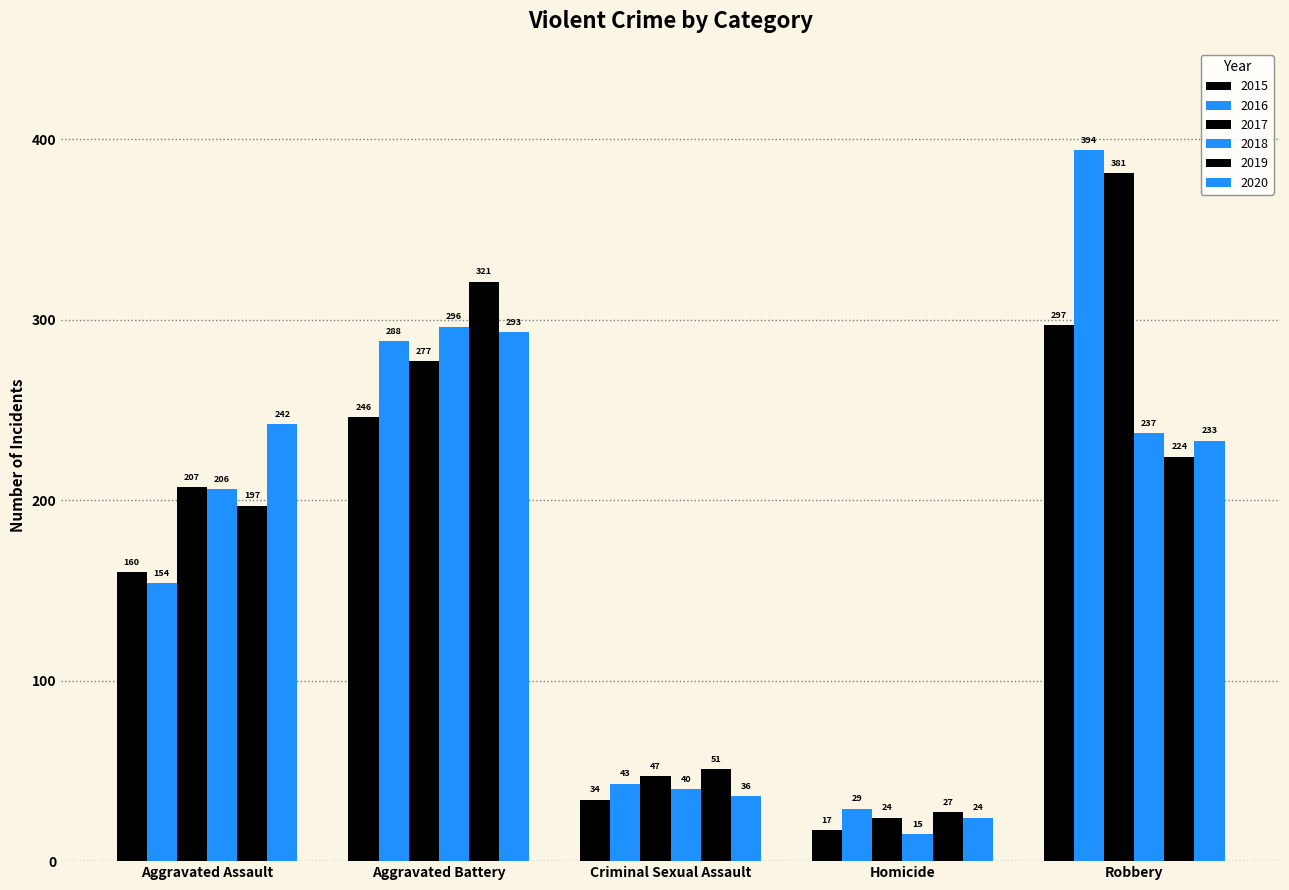

The 2019 series shows 110 at Aggravated Assault. True or false?

False